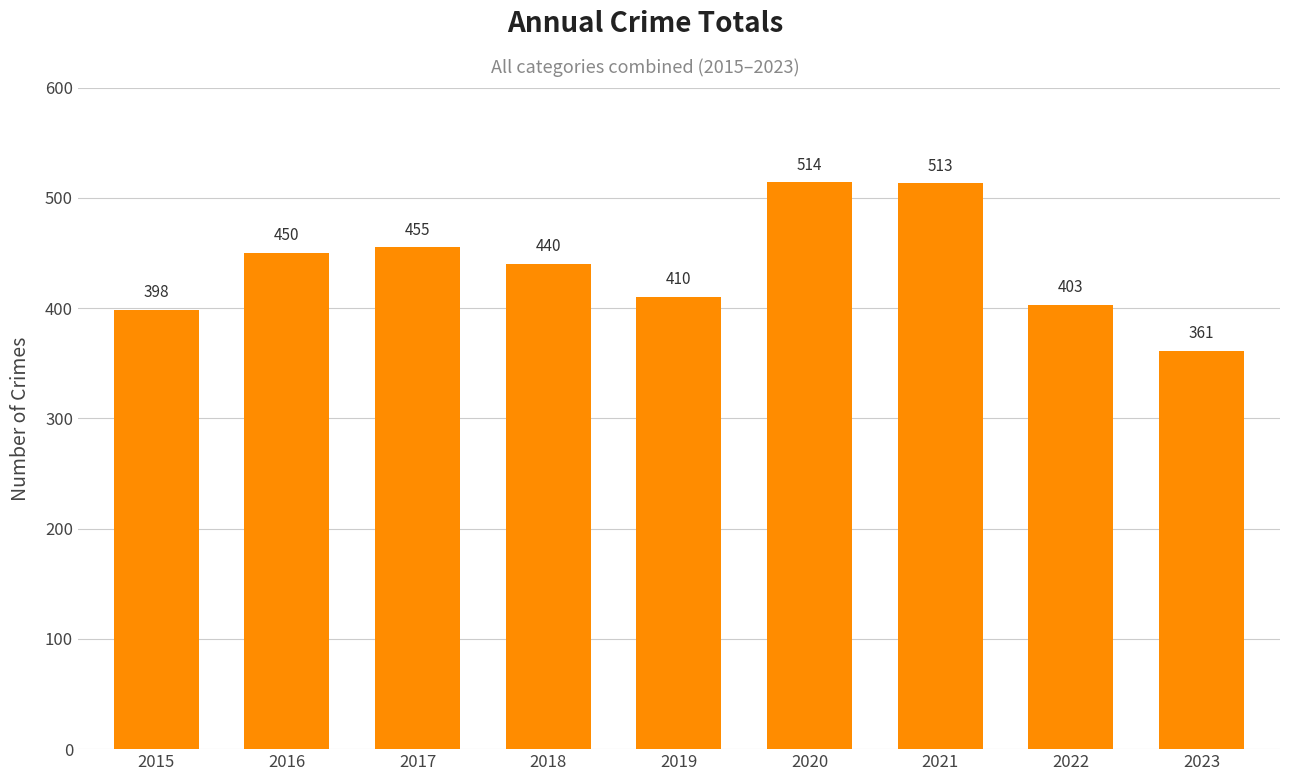

True or false: the data shows 147 at 2023.

False